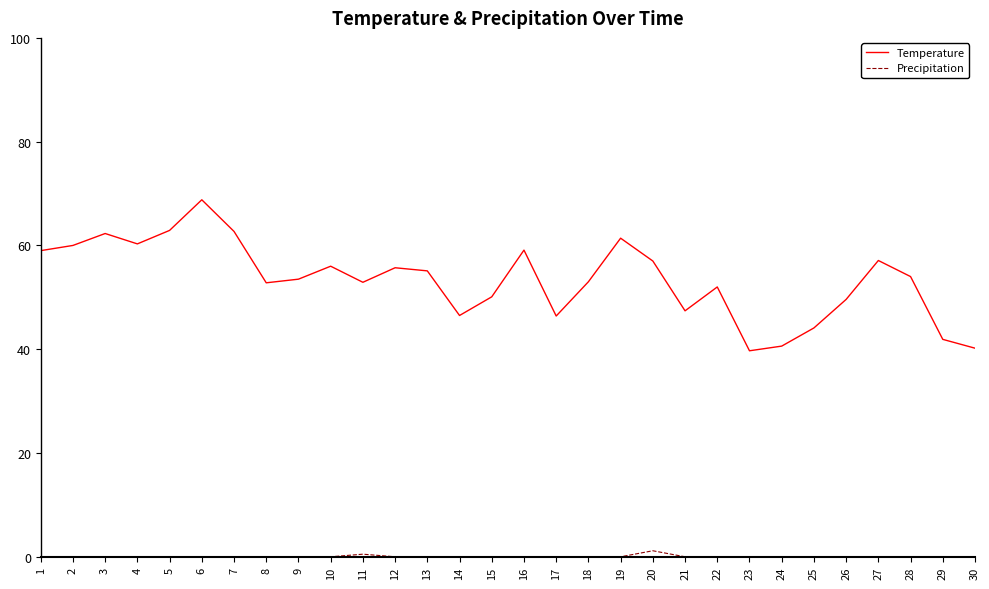

What is the total value across all series at 11?

53.4